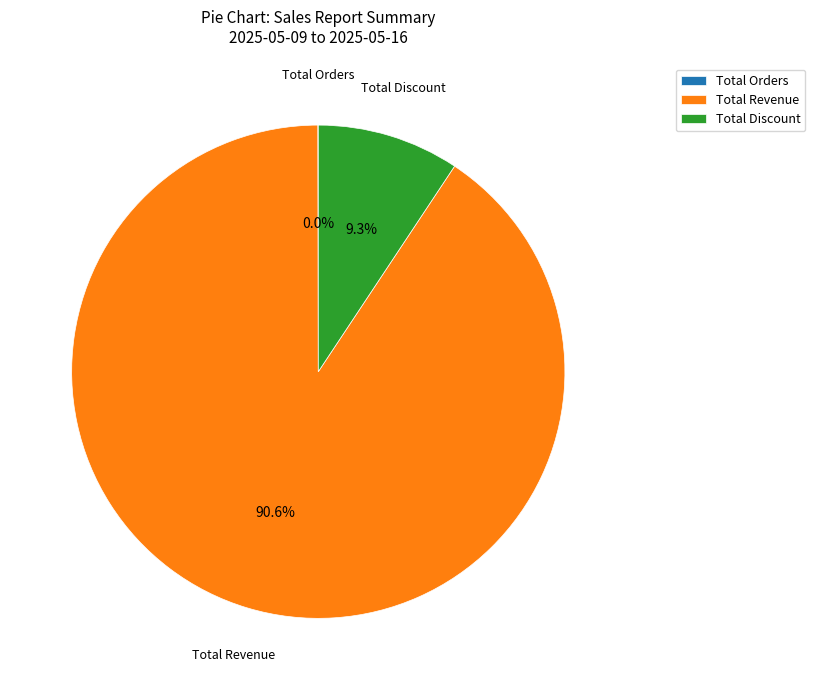

What is the largest slice in the pie chart?

Total Revenue